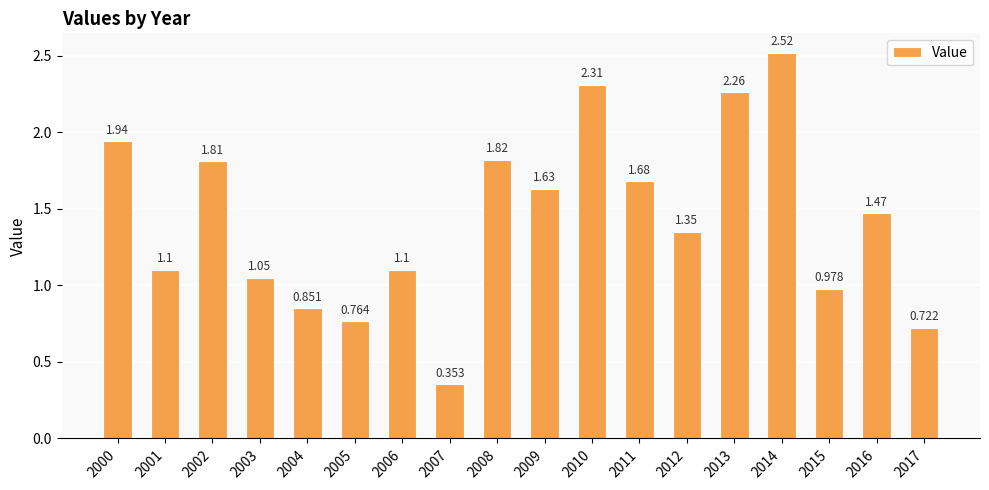

How many bars are there in total?

18